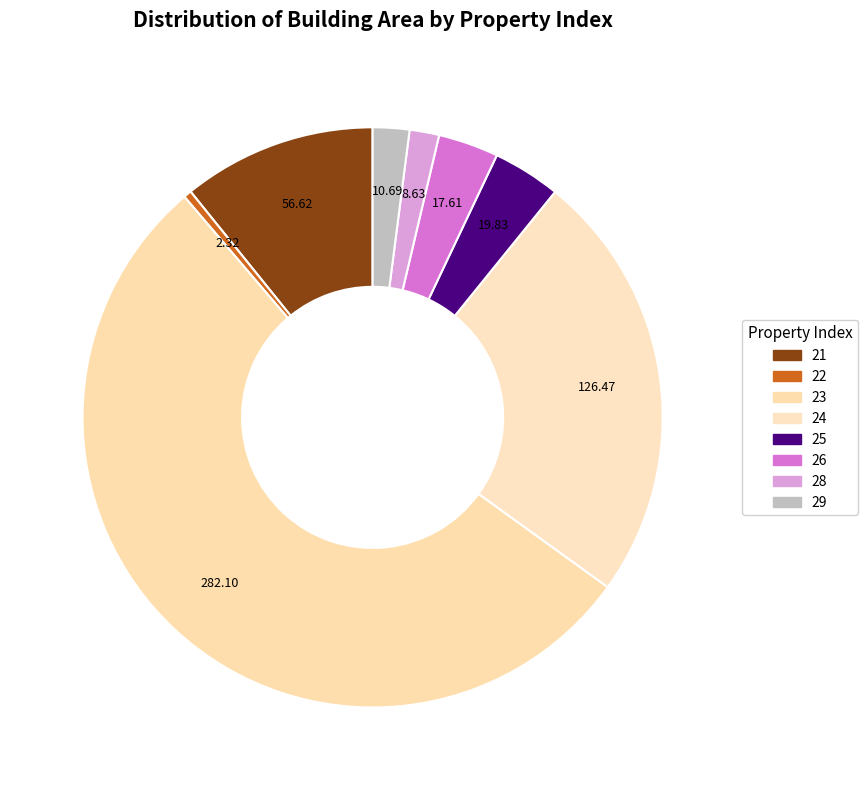

Which slice is the smallest?

22